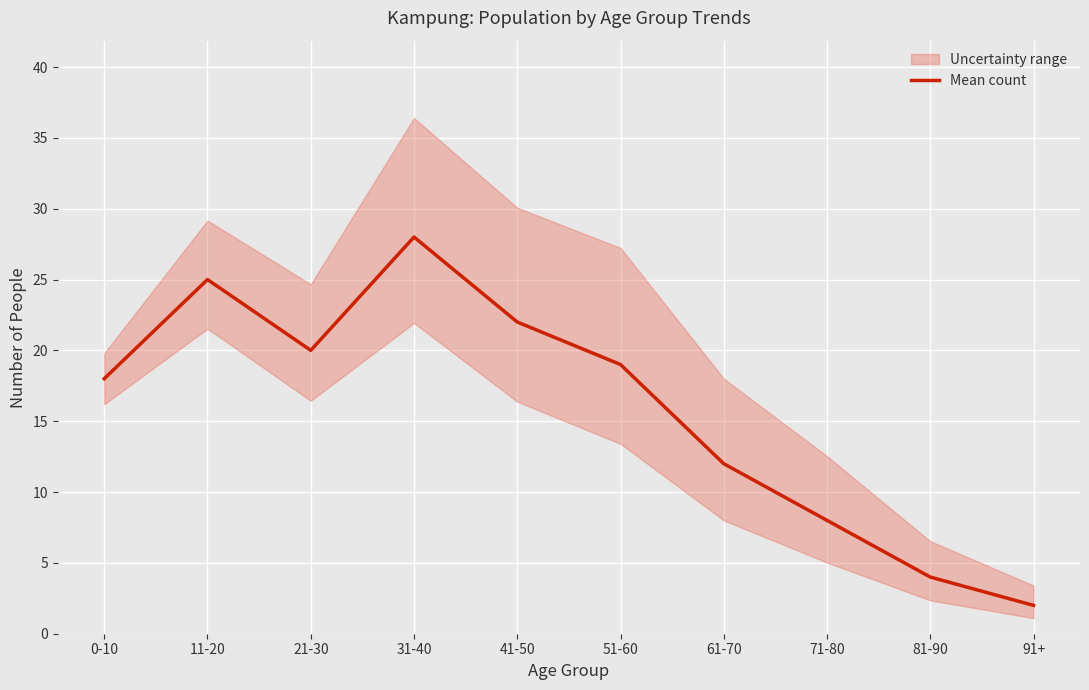

How many categories are shown in the chart?

10